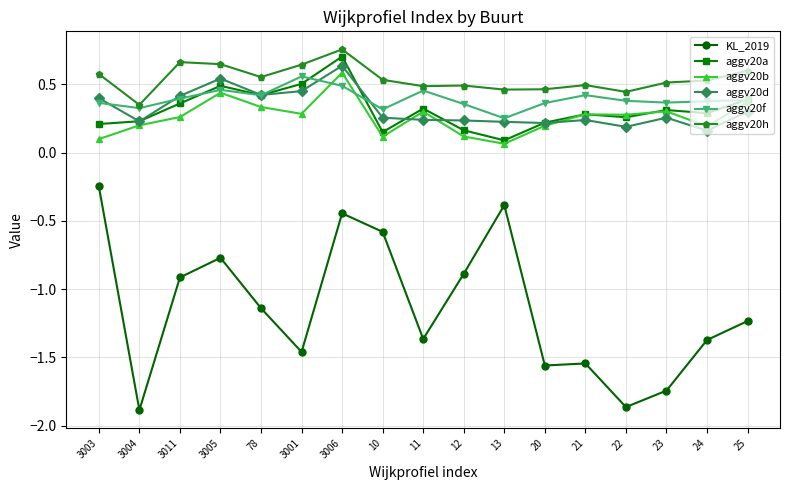

What is the sum of the KL_2019 values at 3003 and 20?

-1.8